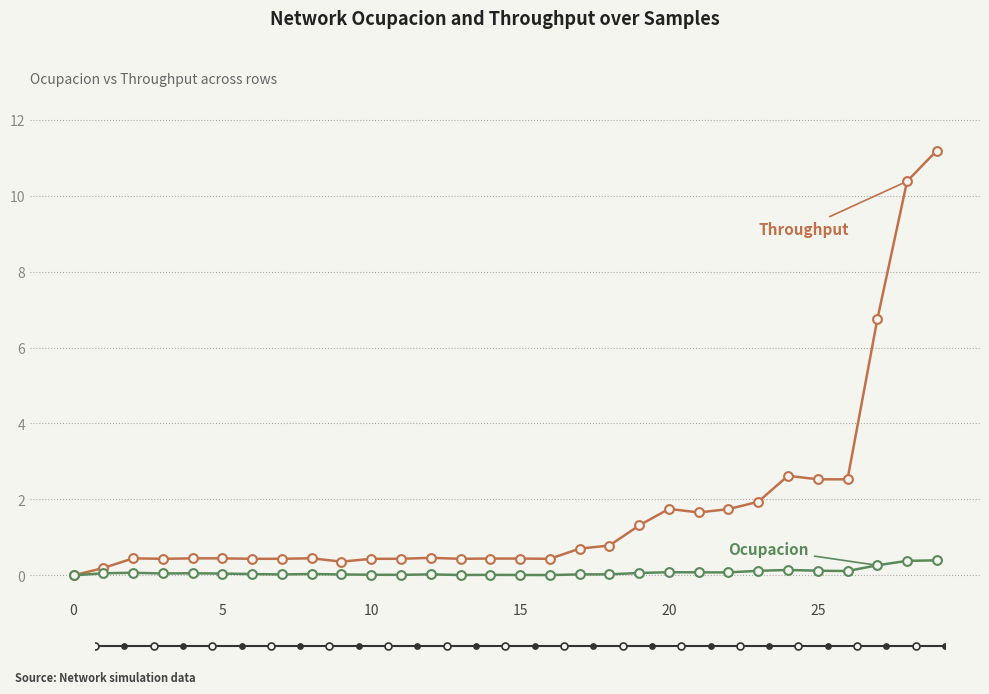

At which category is the sum across all series the highest?

29